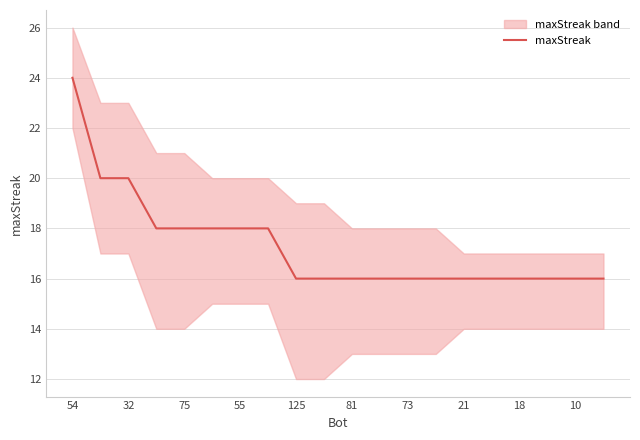

What is the maximum value for maxStreak?

24